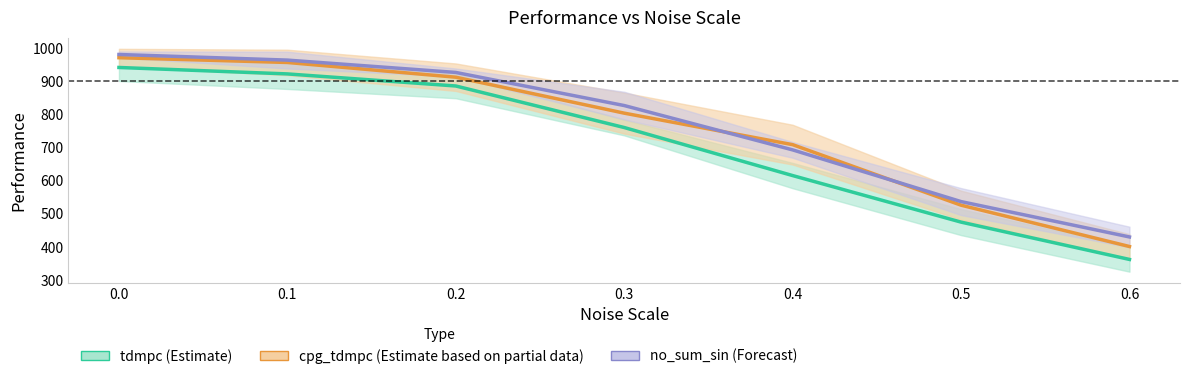

At how many categories does at least one series exceed 596?

5